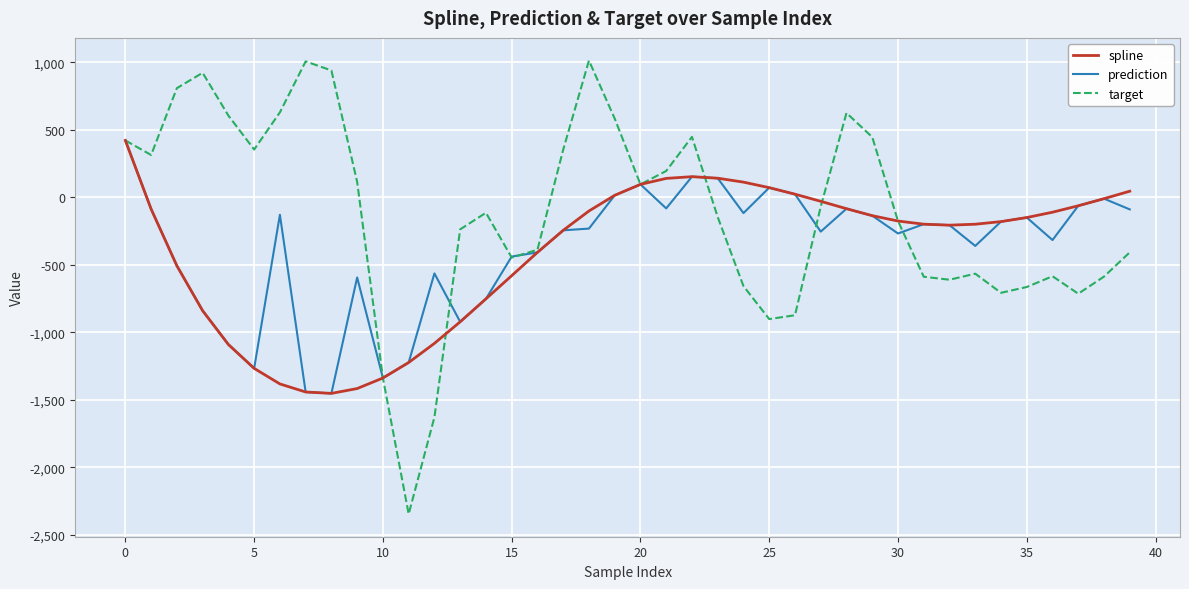

Which series has the largest range (max minus min)?

target